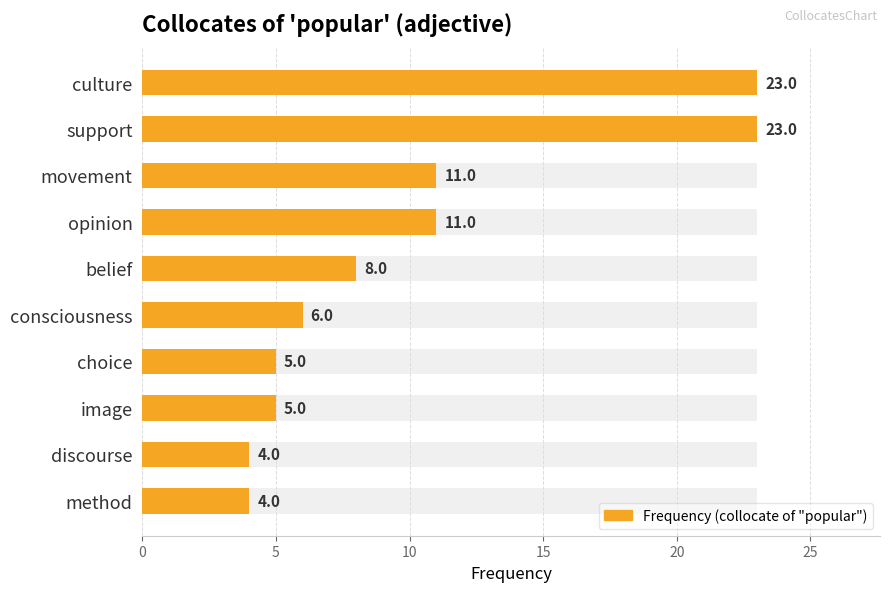

What is the difference between the maximum and minimum values?

19